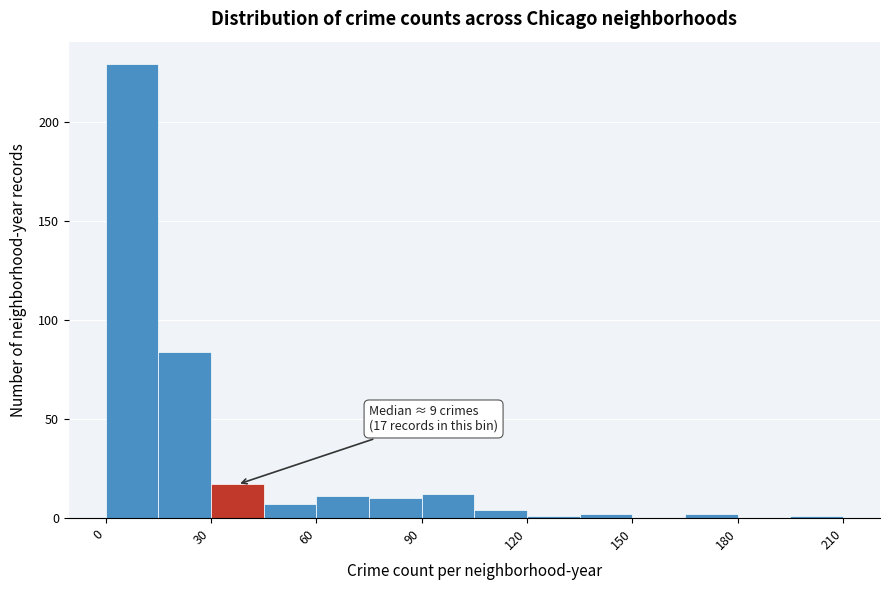

Read against the x-axis, roughly where is the centre of the tallest bar?

10